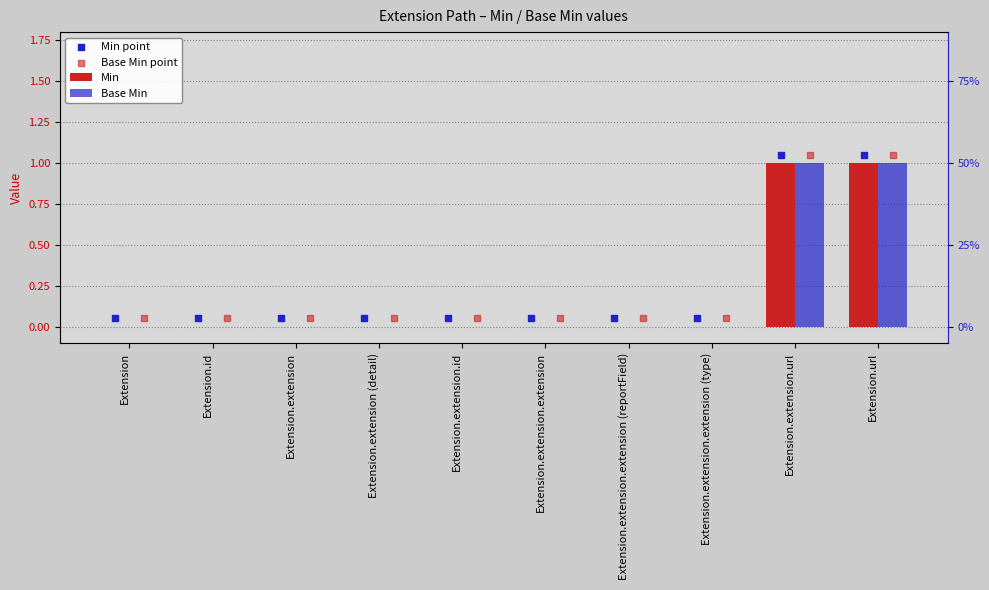

Is the value of Base Min at Extension.extension.url greater than the value of Base Min point at Extension.extension.id?

Yes